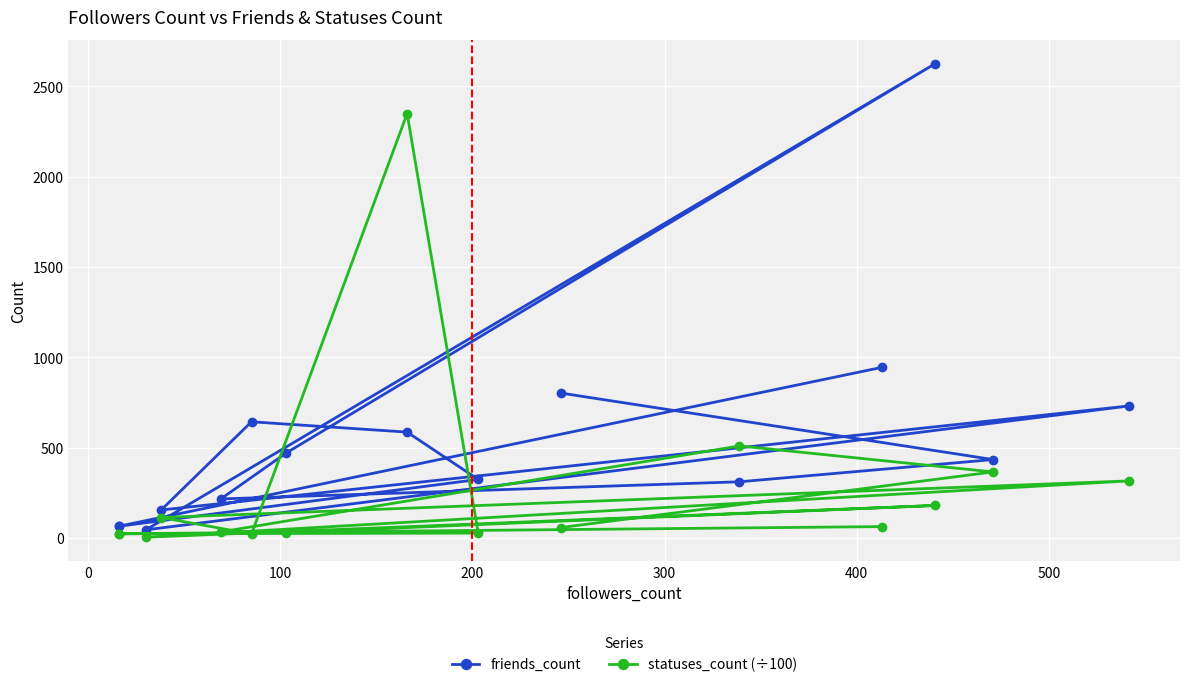

How many values in the friends_count series are below 434?

7